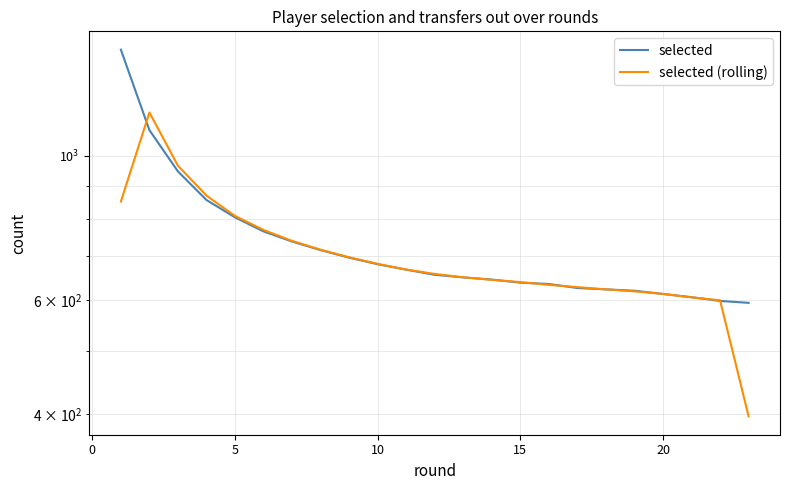

Reading left to right, what are all the values shown in this chart?

selected: 1456.0	1095.0	946.0	855.0	804.0	765.0	738.0	716.0	697.0	681.0	668.0	656.0	650.0	645.0	638.0	635.0	626.0	623.0	620.0	613.0	606.0	598.0	594.0
selected (rolling): 850.3	1165.7	965.3	868.3	808.0	769.0	739.7	717.0	698.0	682.0	668.3	658.0	650.3	644.3	639.3	633.0	628.0	623.0	618.7	613.0	605.7	599.3	397.3